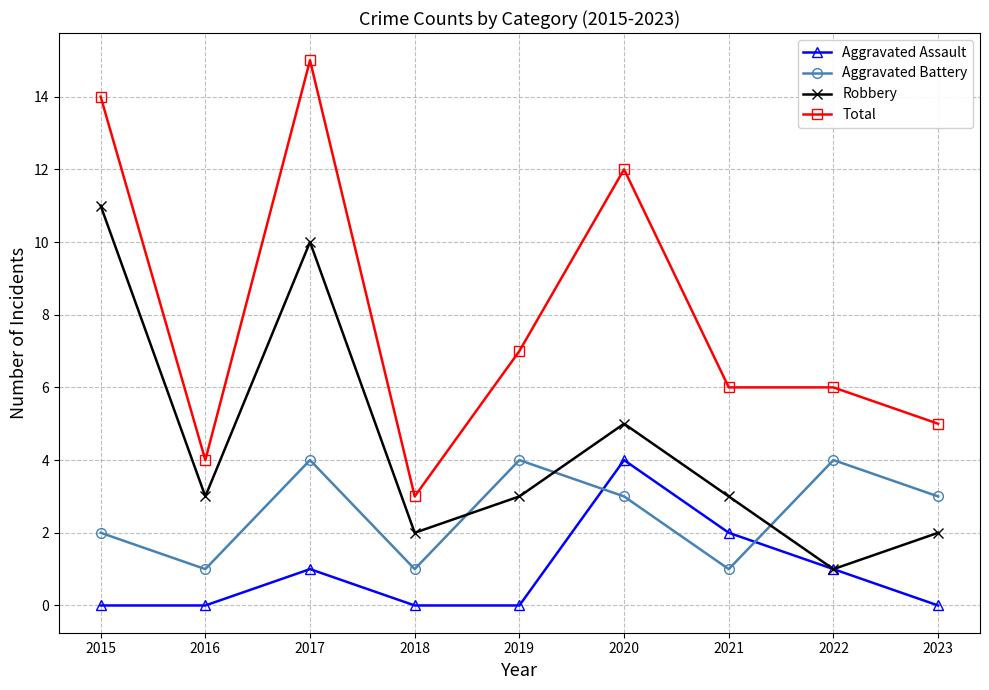

Which series has the largest range (max minus min)?

Total